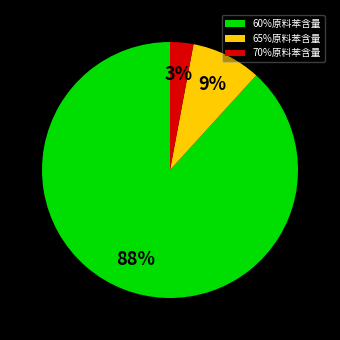

Rank the categories by value from lowest to highest.

70%原料苯含量, 65%原料苯含量, 60%原料苯含量